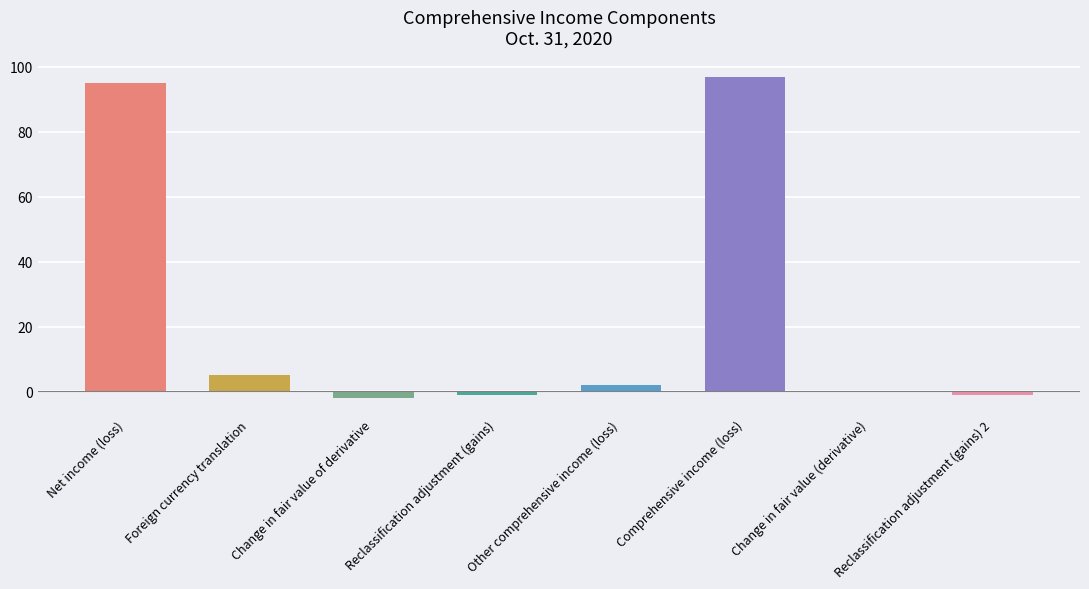

What is the approximate value at Change in fair value of derivative?

-2